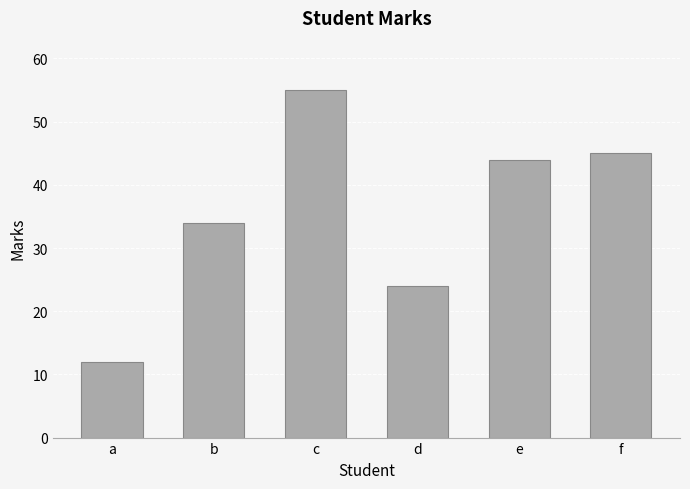

Reading right to left, extract all data points from this chart.

45	44	24	55	34	12